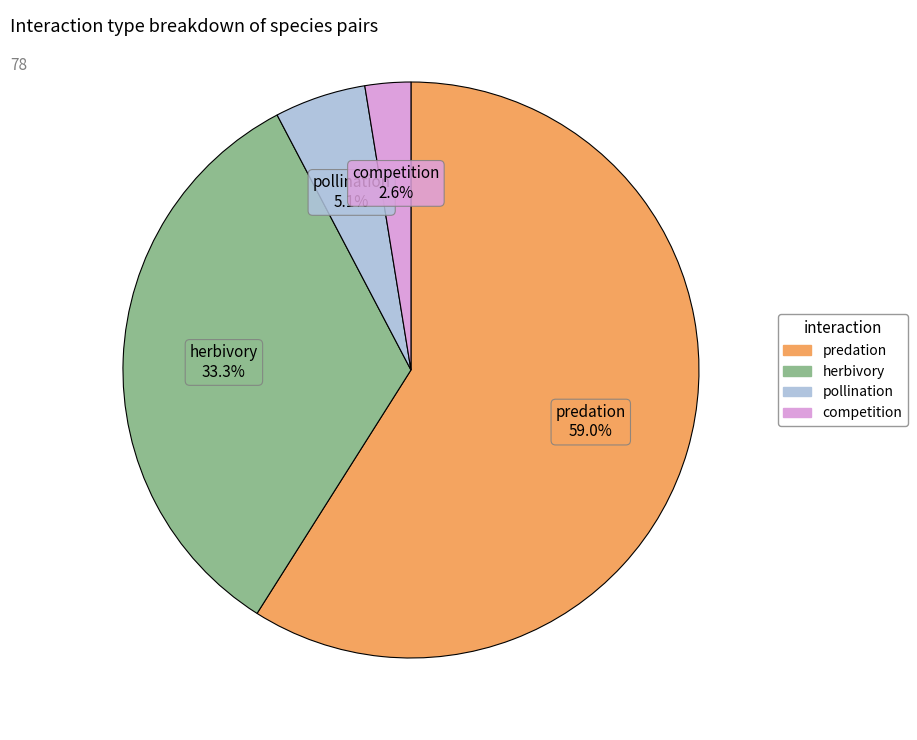

To the nearest percent, what is the difference between the largest and smallest slice percentages?

56%